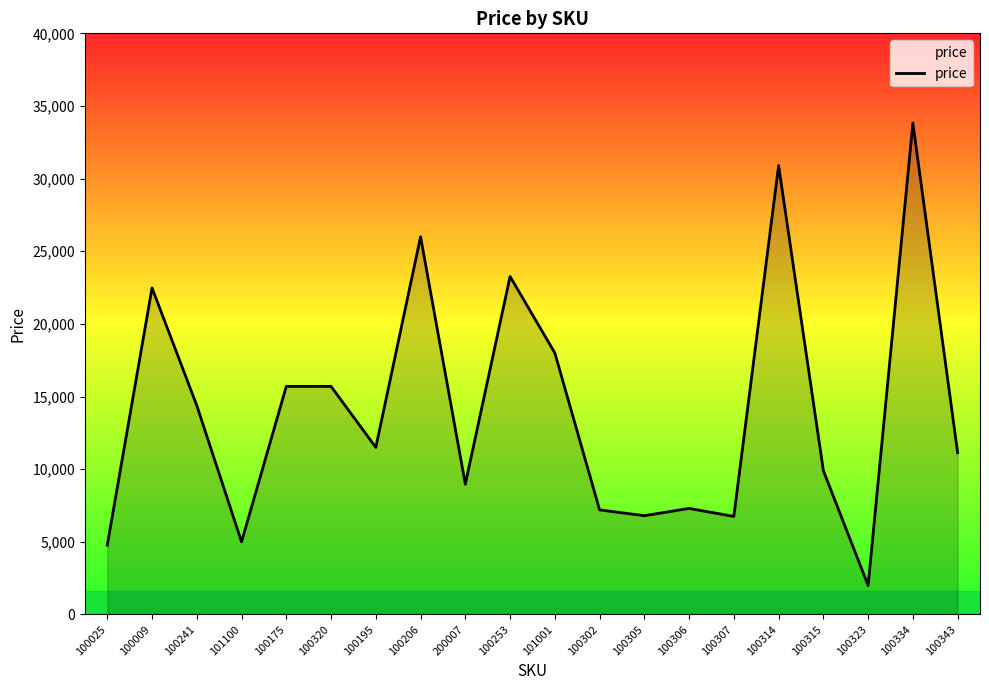

How many distinct data groups are displayed?

1